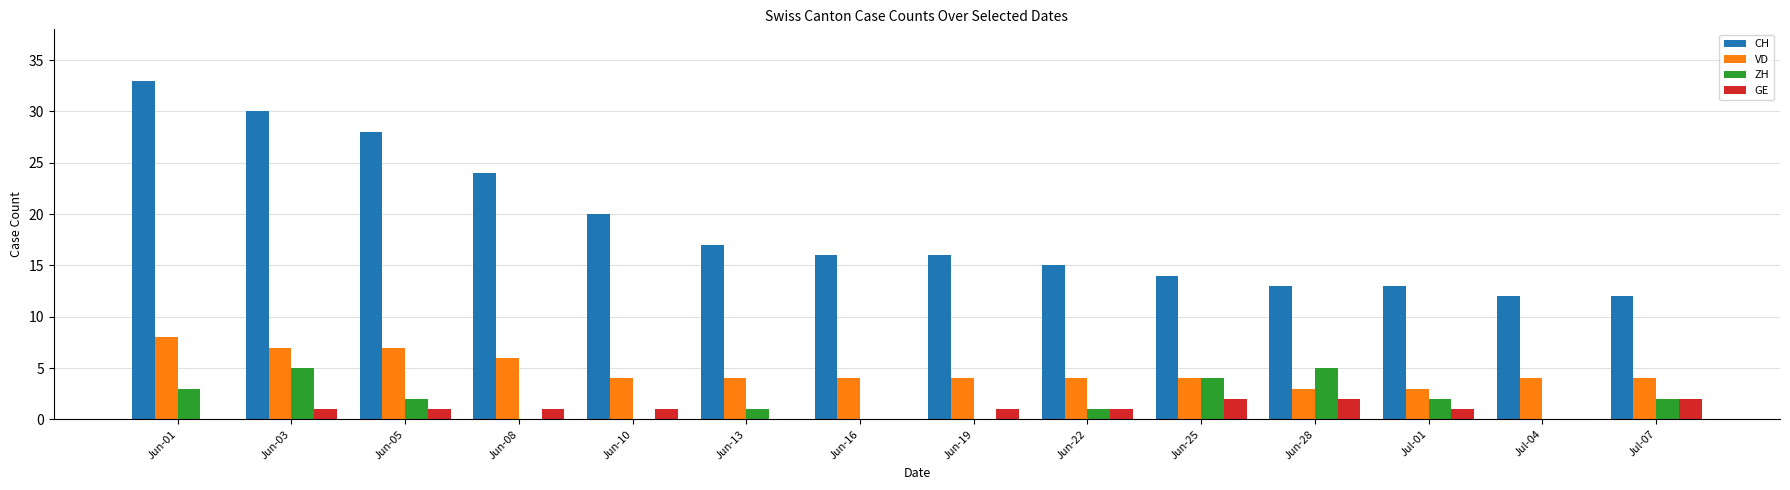

Is it true that VD equals 4 at Jun-13?

True